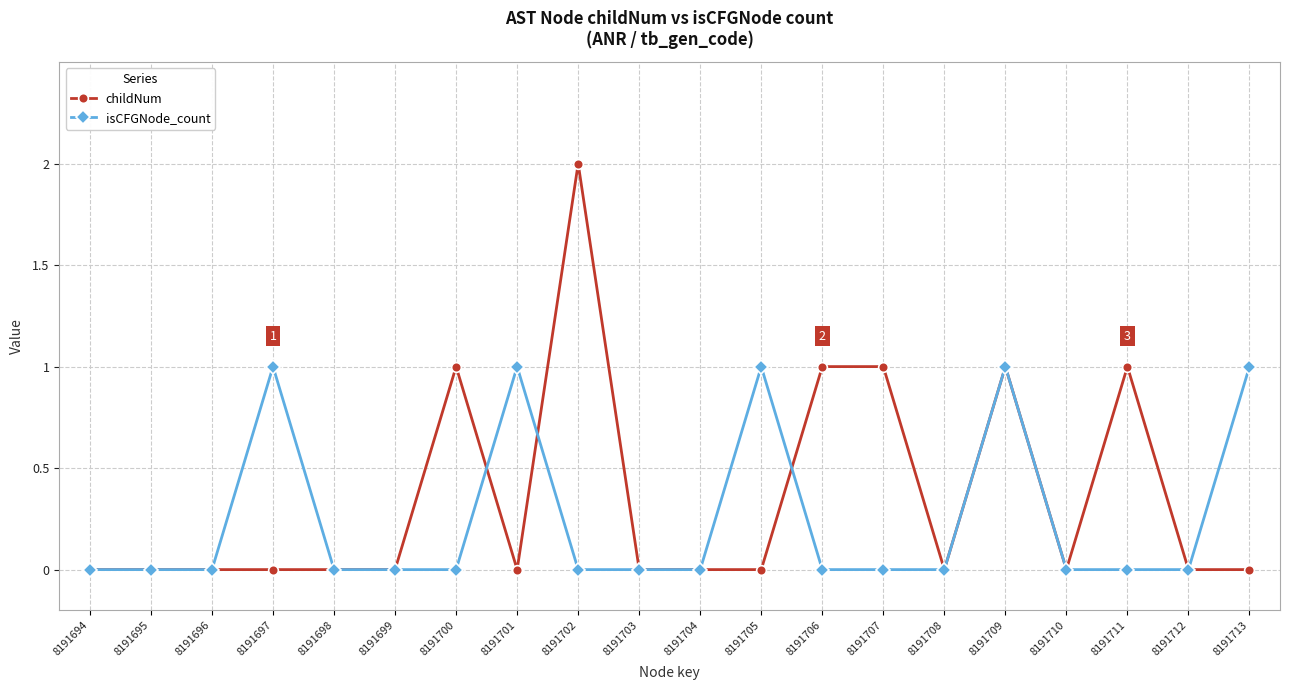

At which category does the chart reach its peak across all series?

8191702